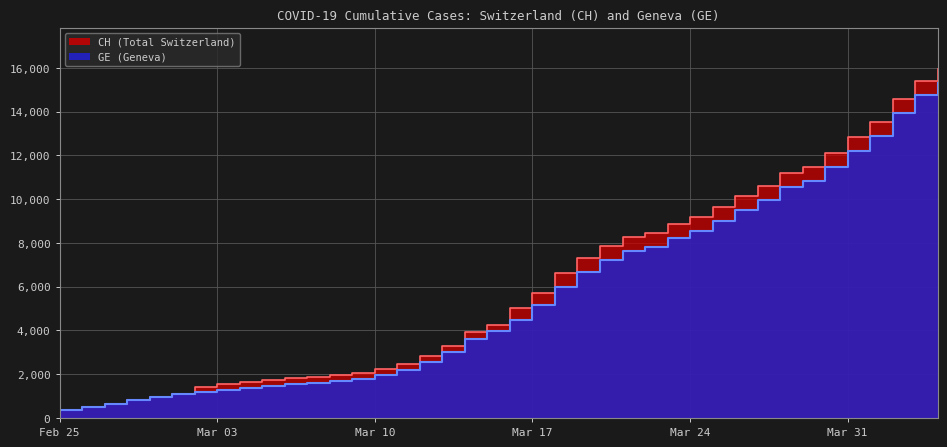

Which series has the largest range (max minus min)?

CH